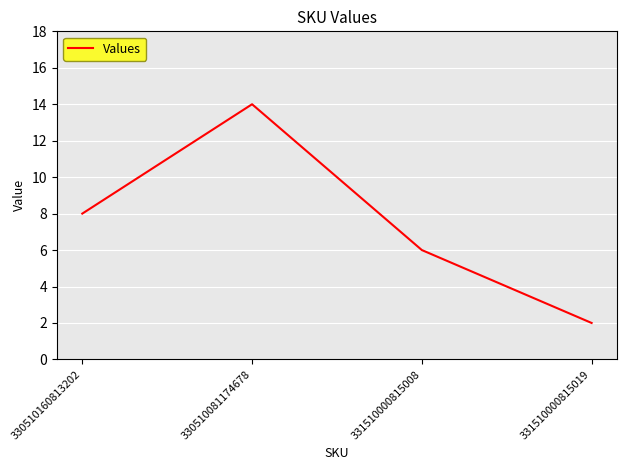

Reading right to left, list all the values displayed in this chart.

2	6	14	8